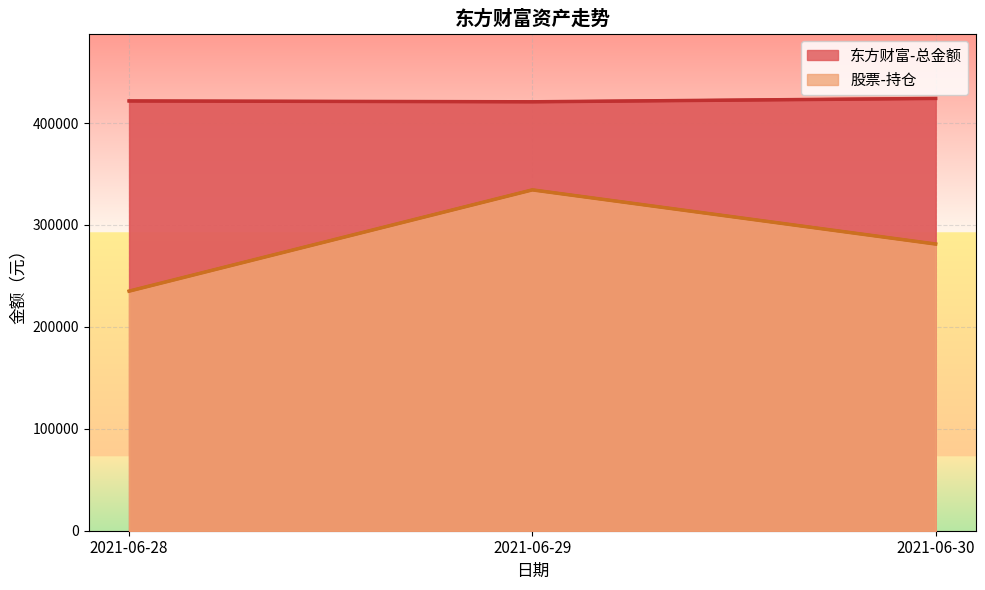

The 股票-持仓 series shows 361315.0 at 2021-06-28. True or false?

False